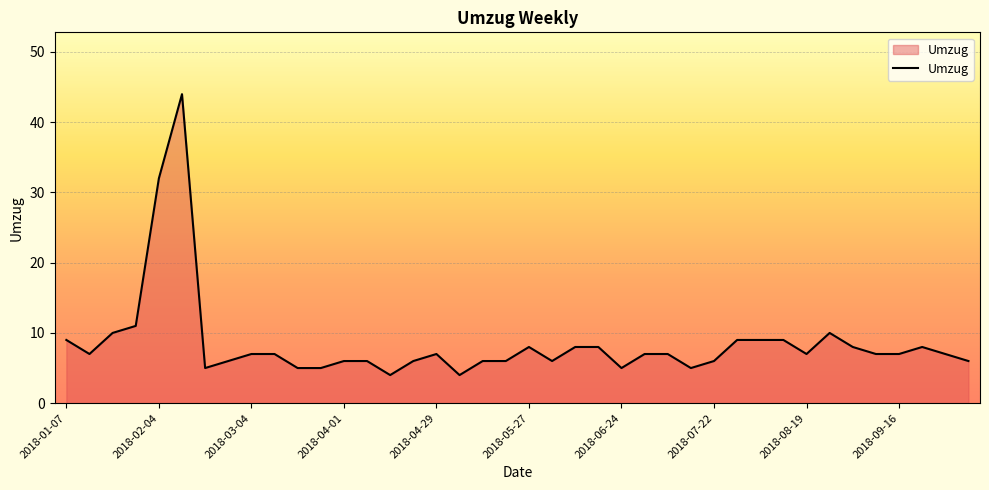

What is the maximum value shown in the chart?

44